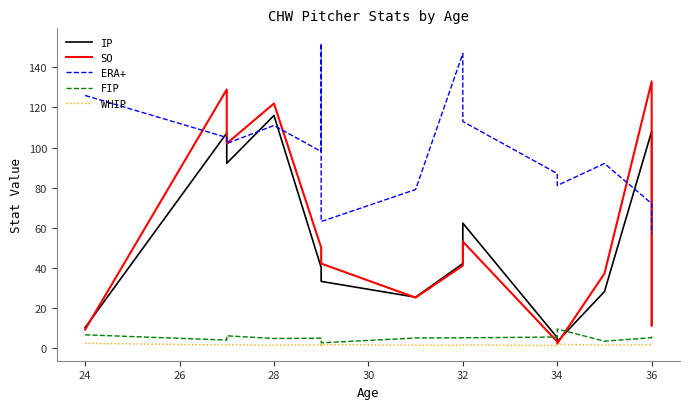

How many interior local valleys does the SO series have?

3